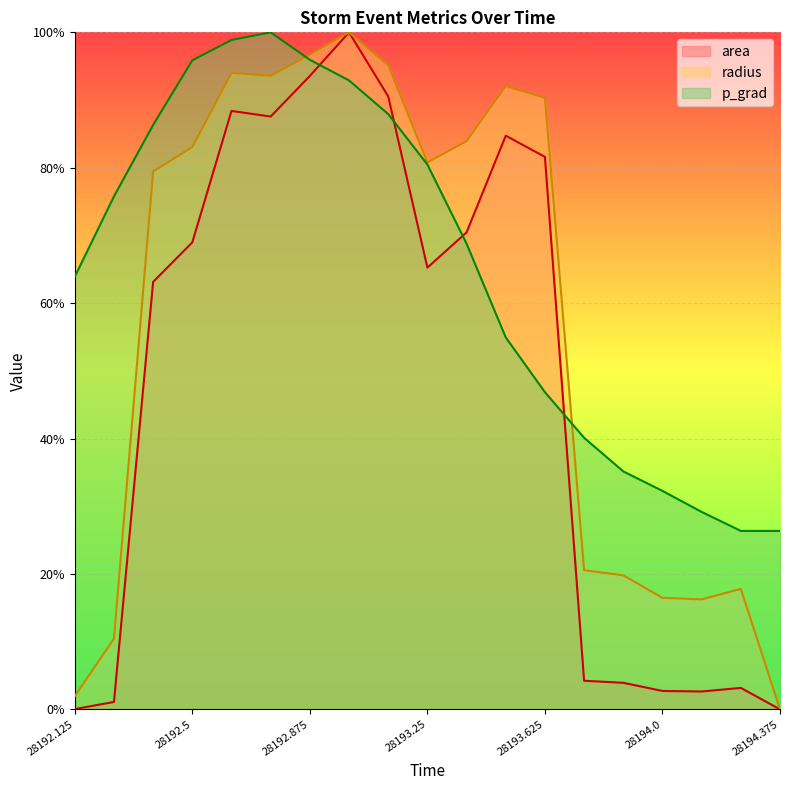

At how many categories does at least one series exceed 0?

19